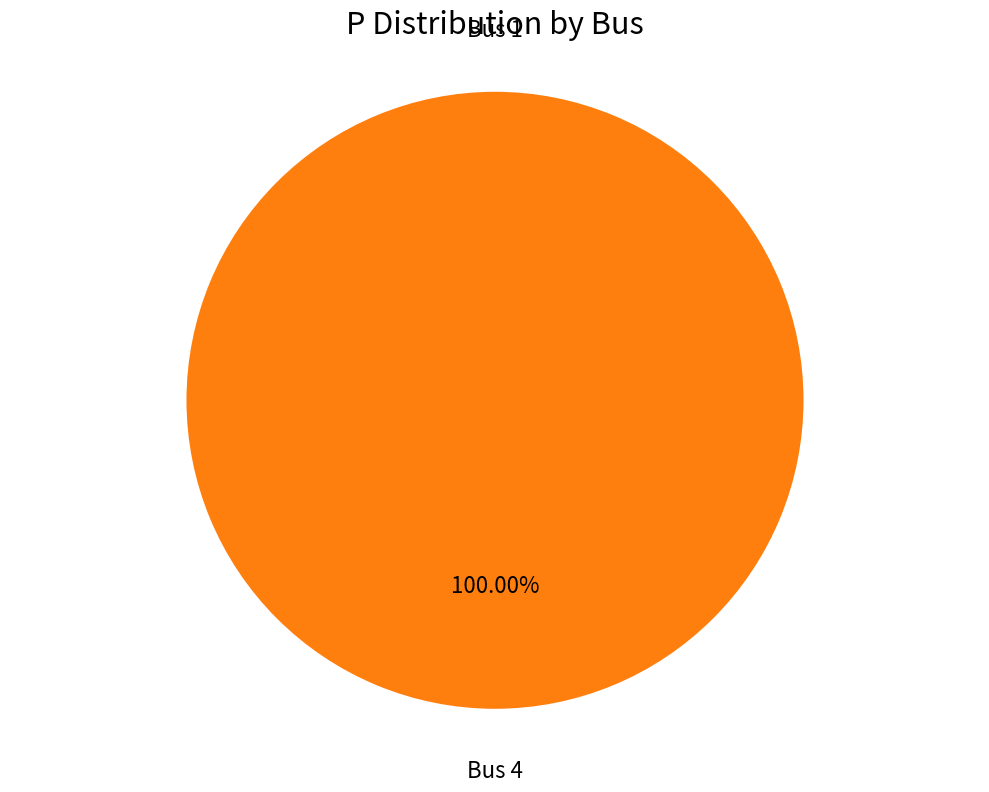

What is the change in value from Bus 1 to Bus 4?

+30